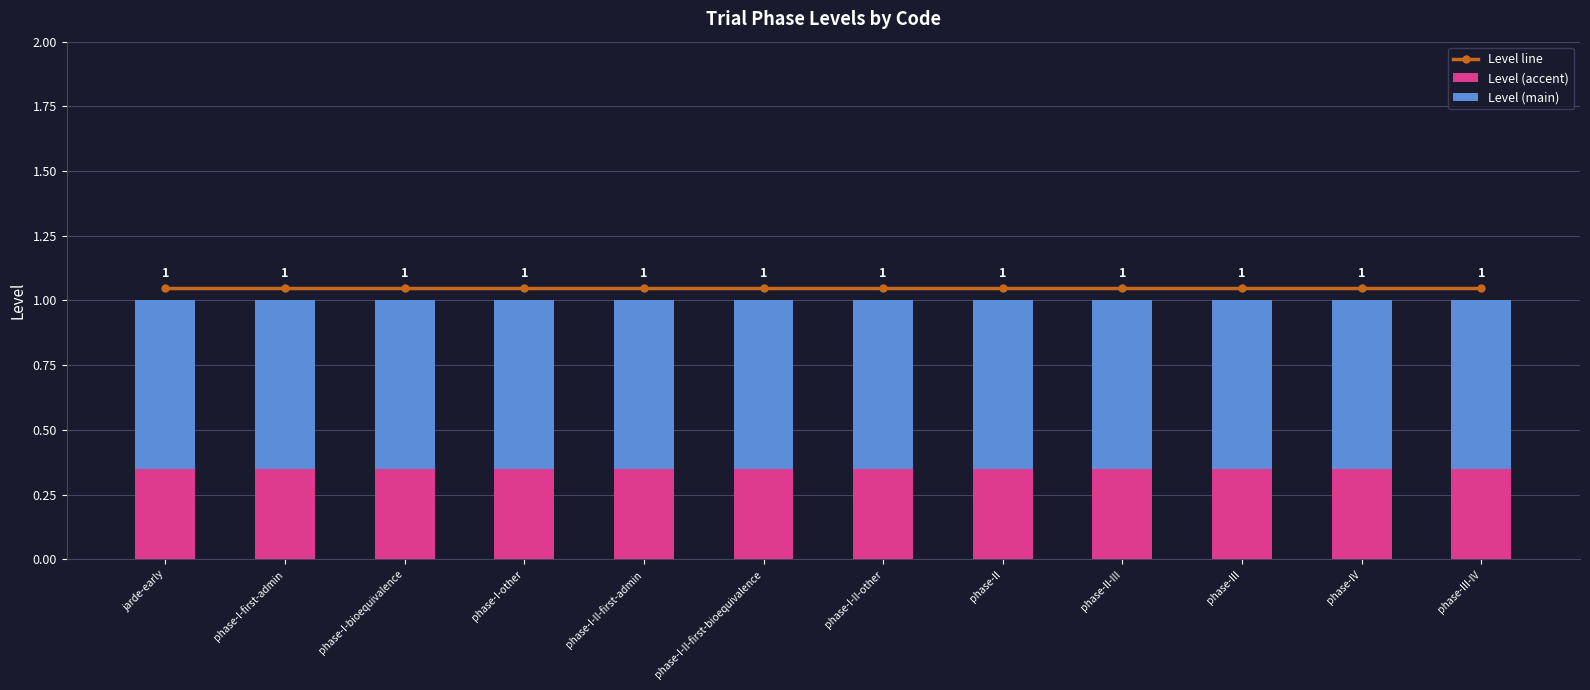

Which series has the widest spread of values?

Level line